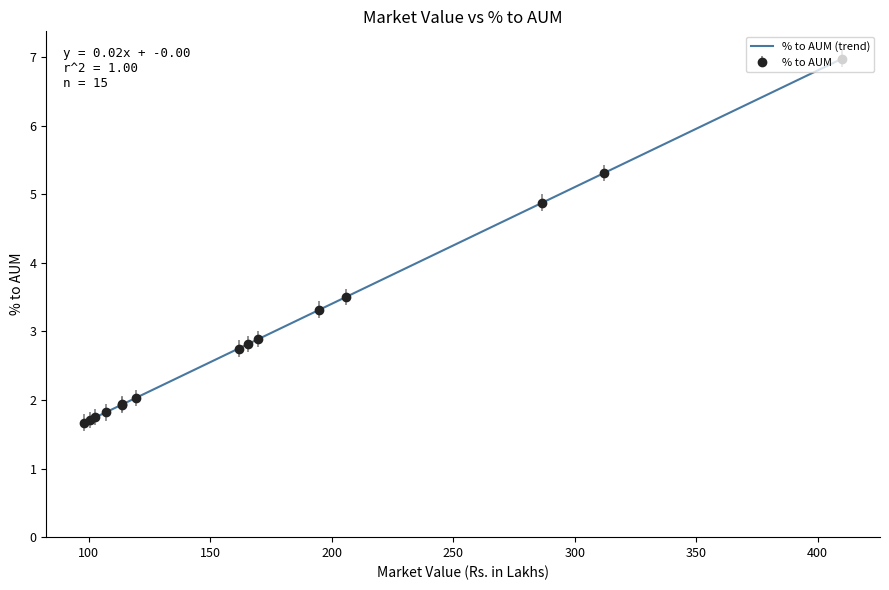

What is the difference between the maximum and minimum values?

5.3